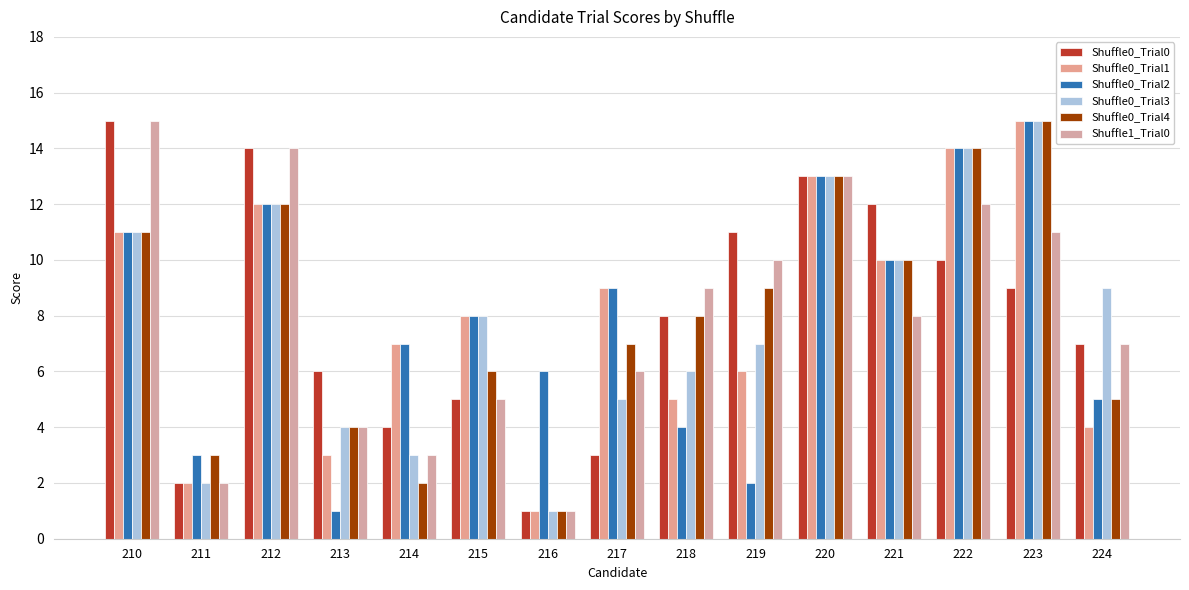

What is the difference between the highest and lowest values at 212?

2